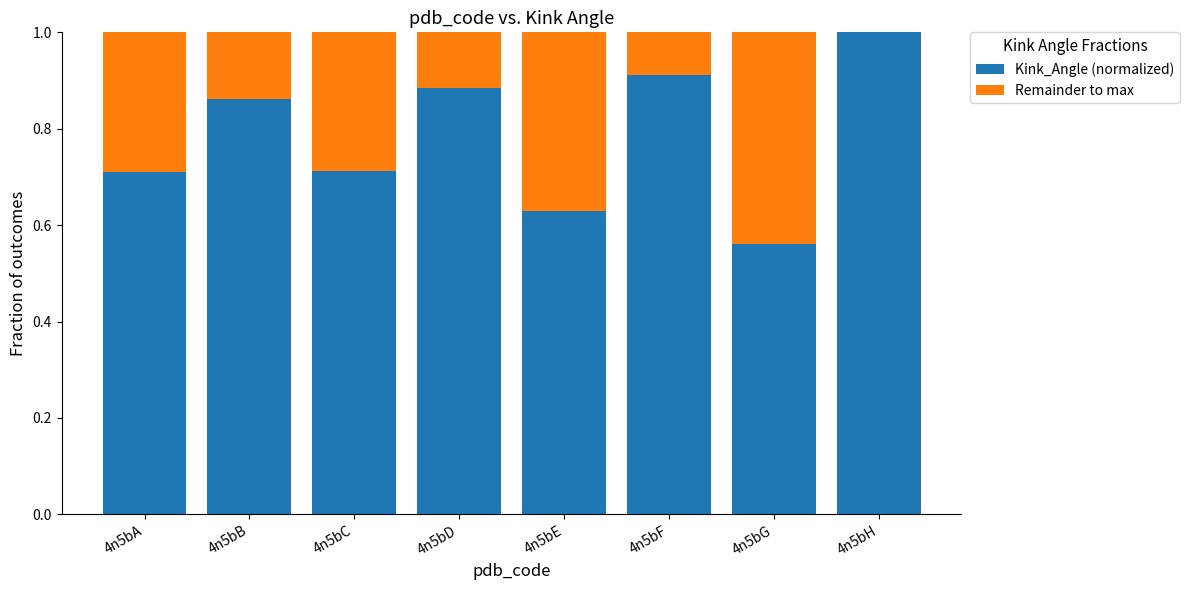

What is the total value across all series at 4n5bC?

1.0